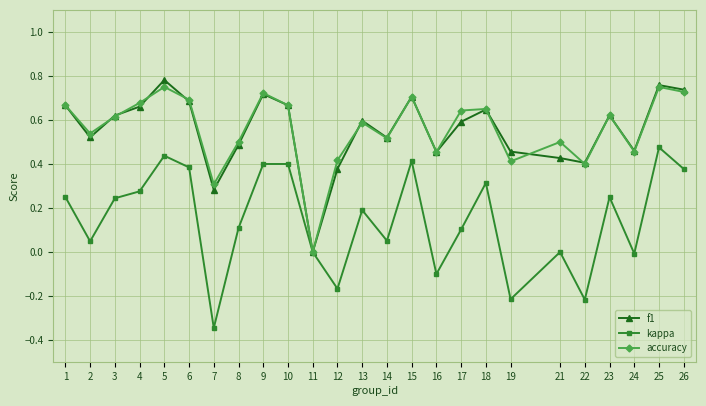

Is the value of accuracy at 18 greater than the value of kappa at 12?

Yes